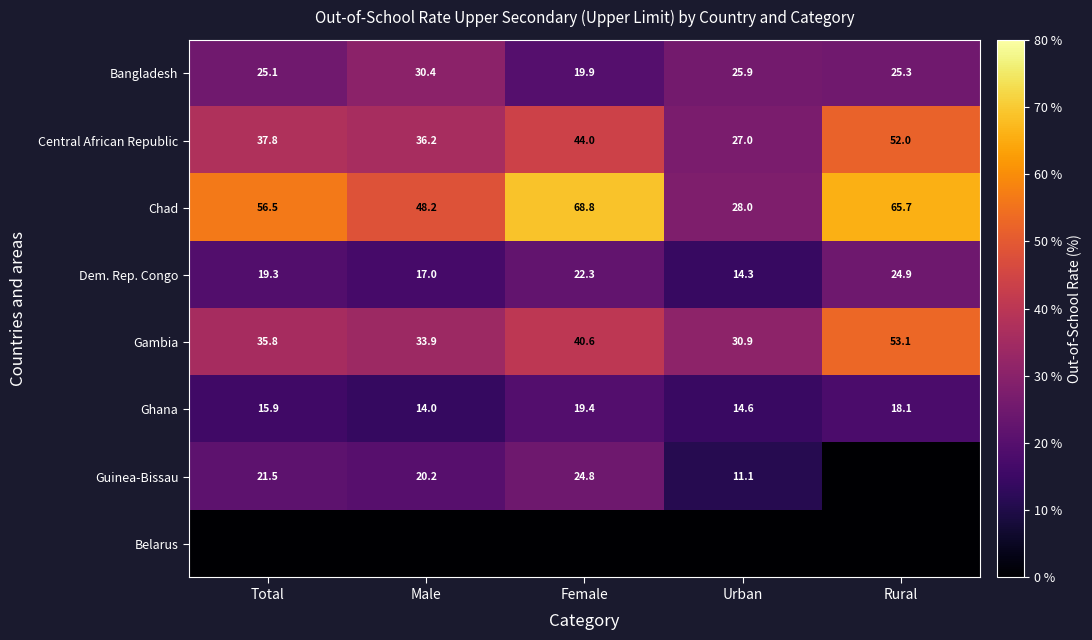

True or false: Guinea-Bissau has a value of 4.1 at Urban.

False